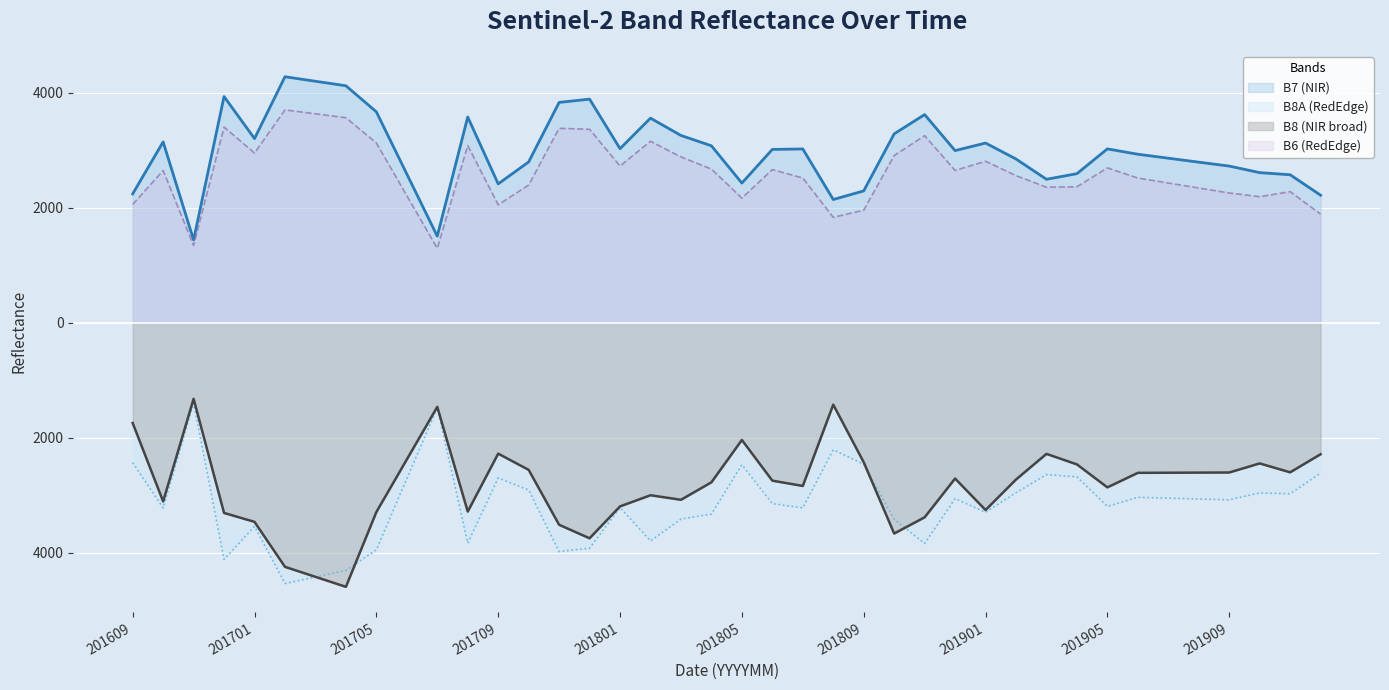

At how many categories does at least one series exceed -3524?

40